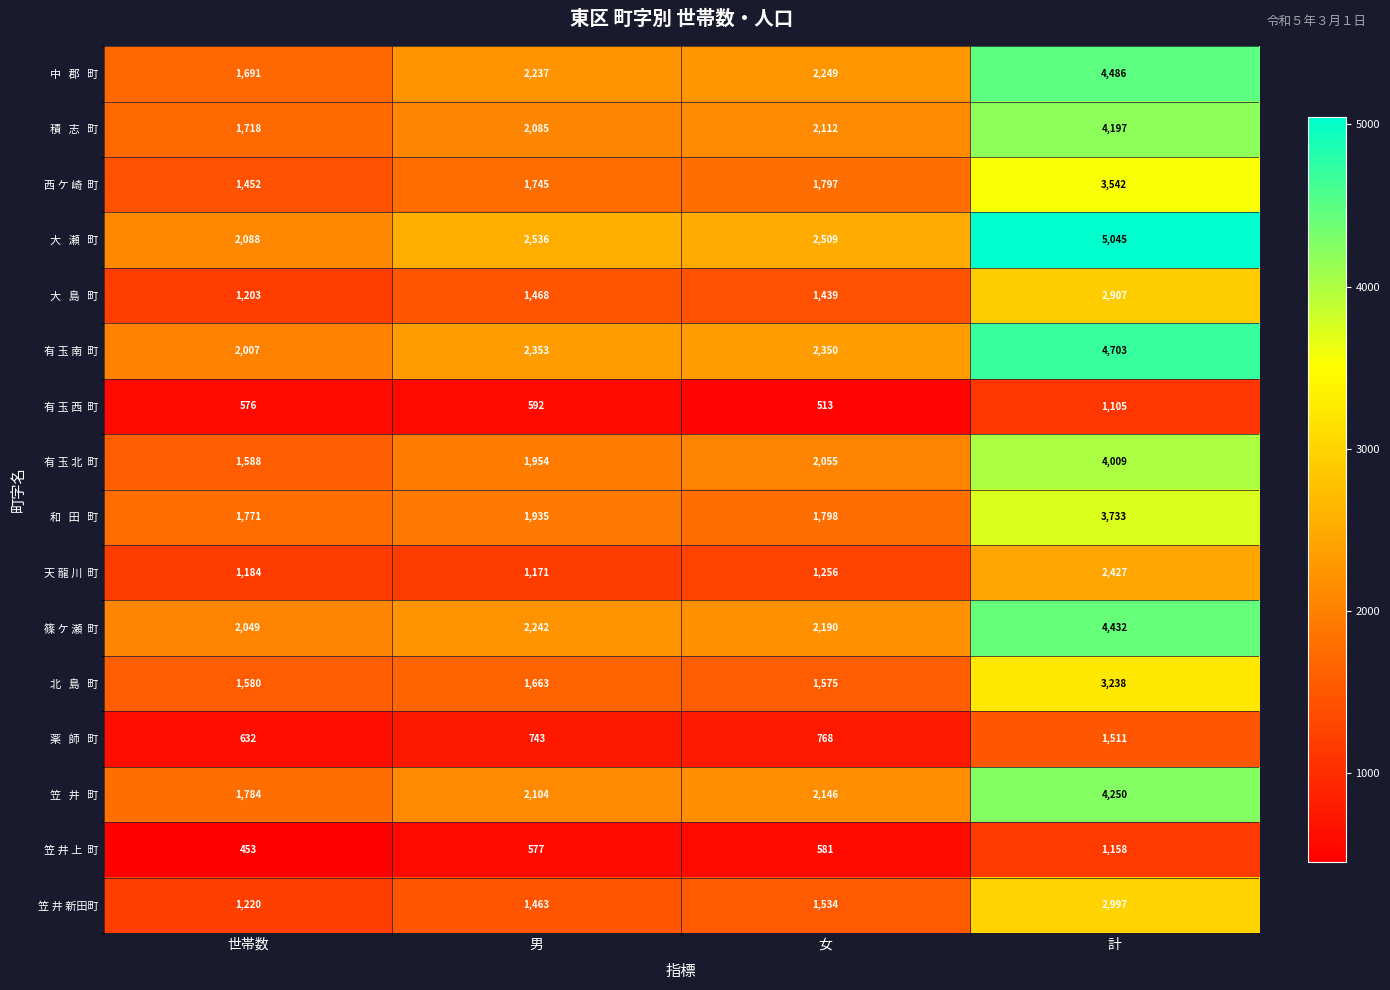

What is the total value across all series at 計?

53740